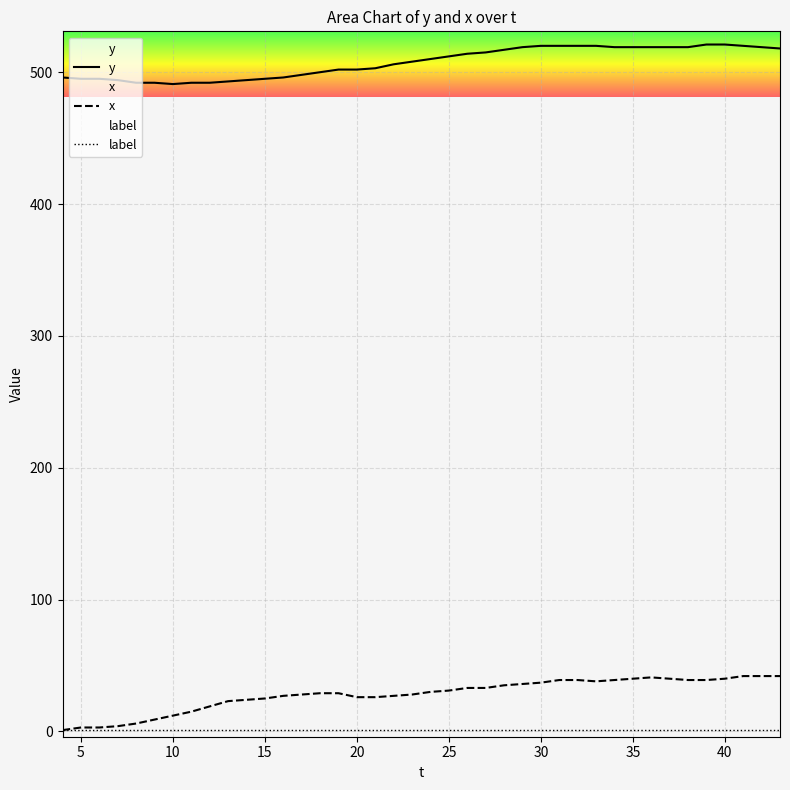

True or false: y and x intersect in this chart.

False